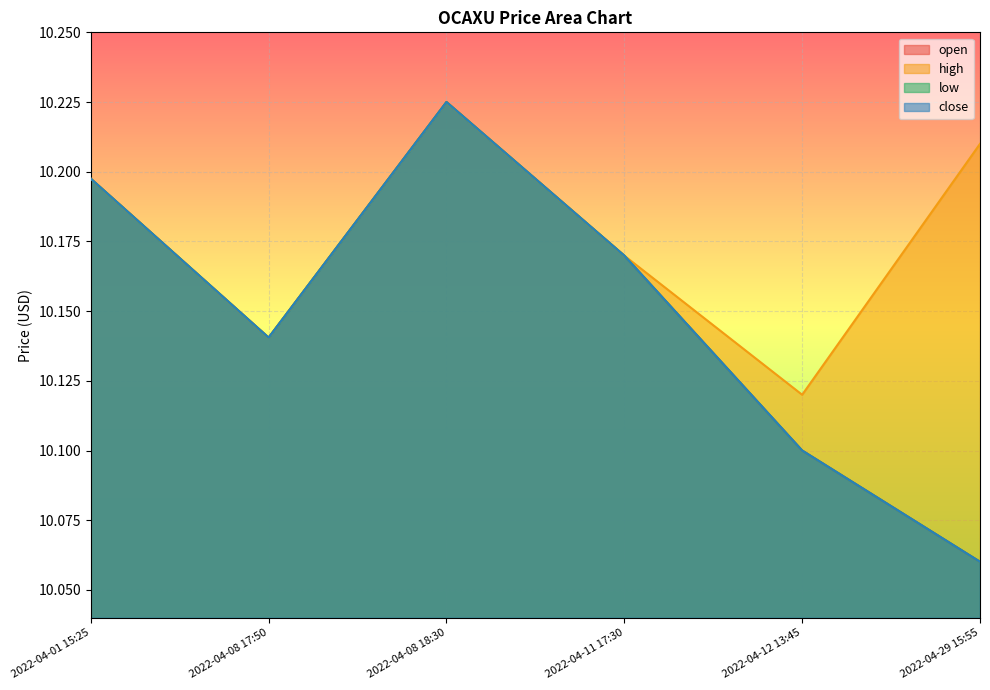

How many high values are between 10 and 11?

6